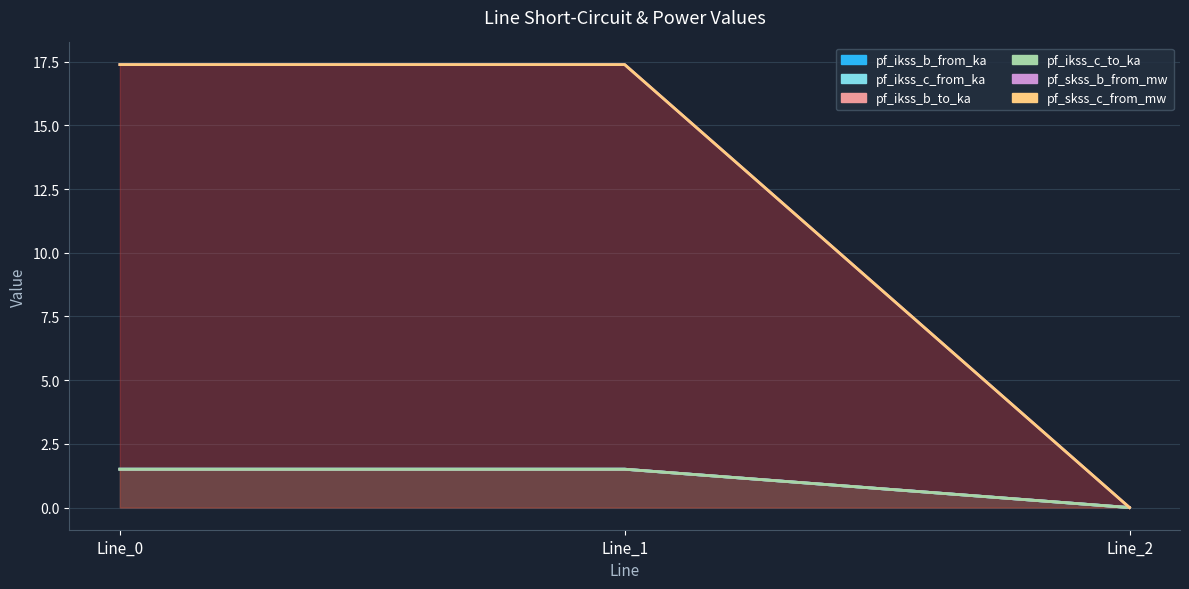

True or false: pf_ikss_c_from_ka has a value of -0.8 at Line_2.

False